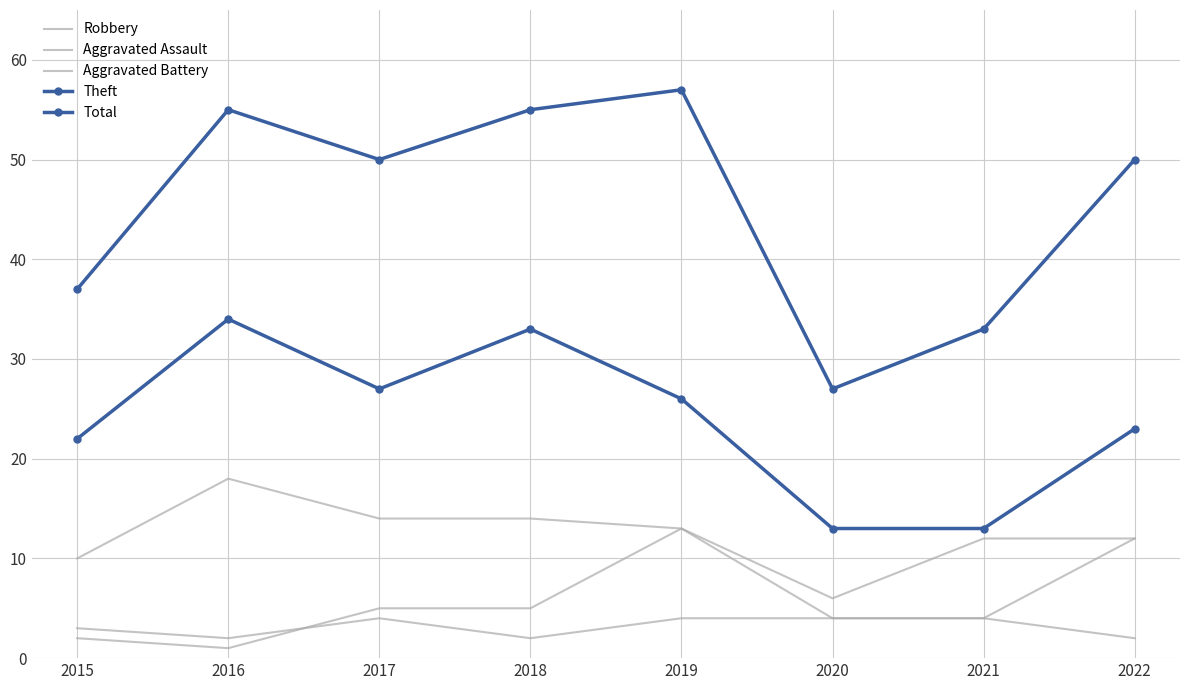

What is the greatest value displayed?

57